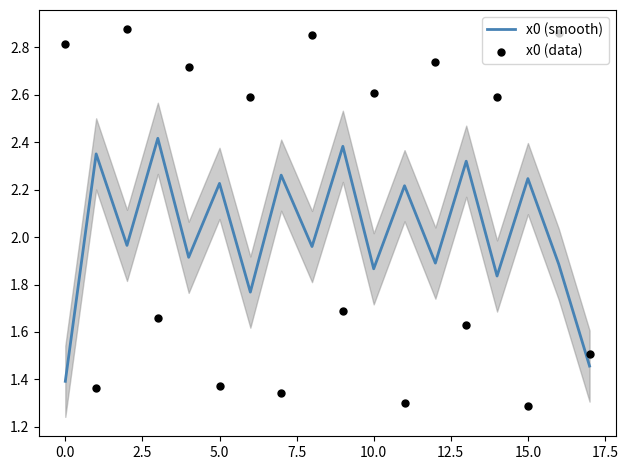

The x0 (smooth) series shows 0.6 at 10.0. True or false?

False